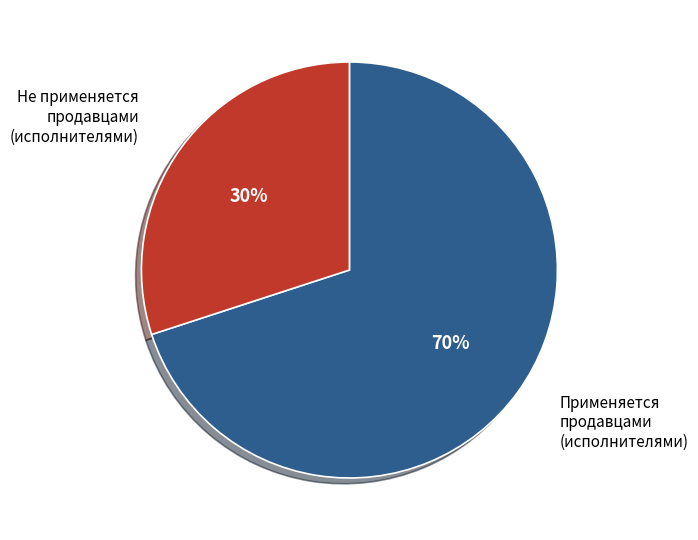

True or false: Не применяется продавцами (исполнителями) accounts for 44% of the total.

False